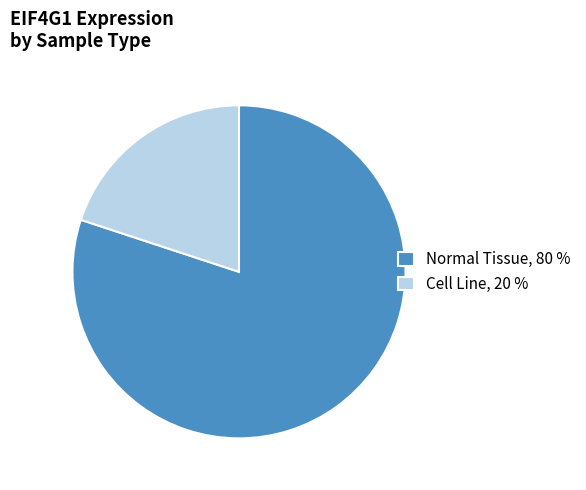

Which has a higher value, Normal Tissue, 80 % or Cell Line, 20 %?

Normal Tissue, 80 %